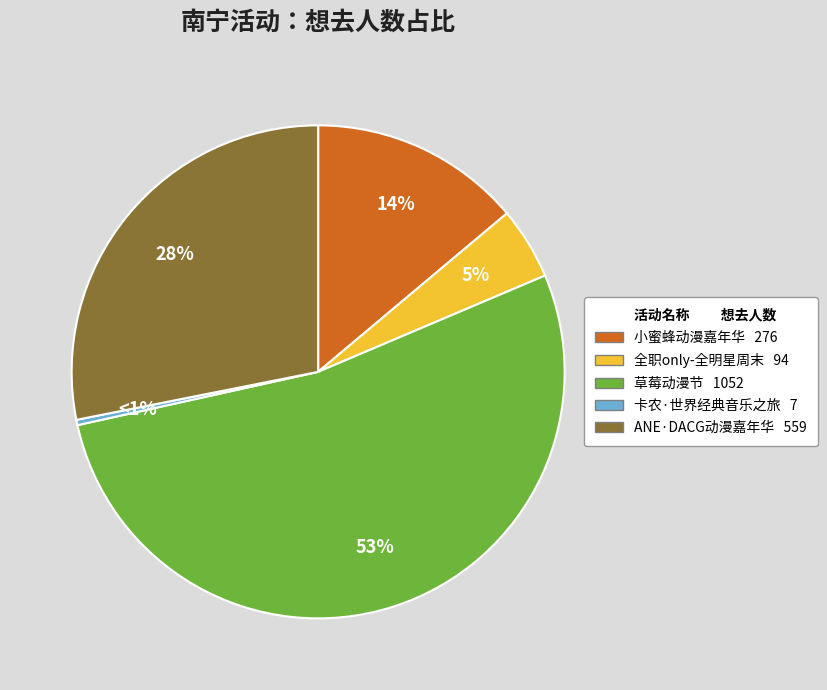

What percentage is the 南宁·草莓动漫节 slice, to the nearest percent?

53%